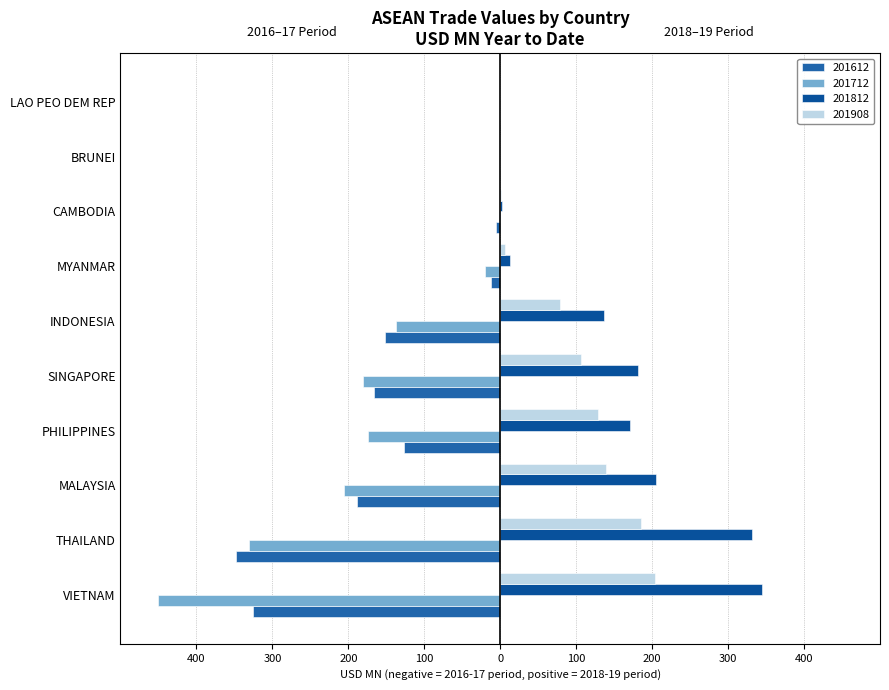

What is the minimum value for 201612?

-347.9